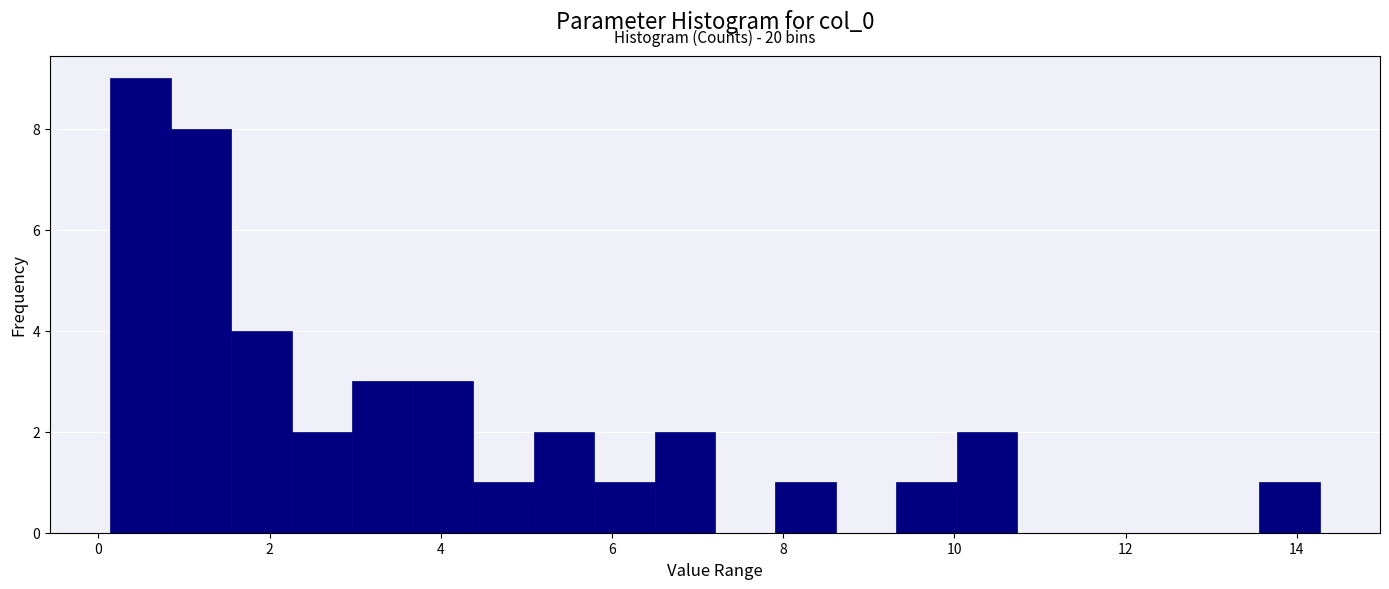

Around what value on the x-axis is the tallest bar? Give the approximate position of its centre, as read against the axis.

0.4